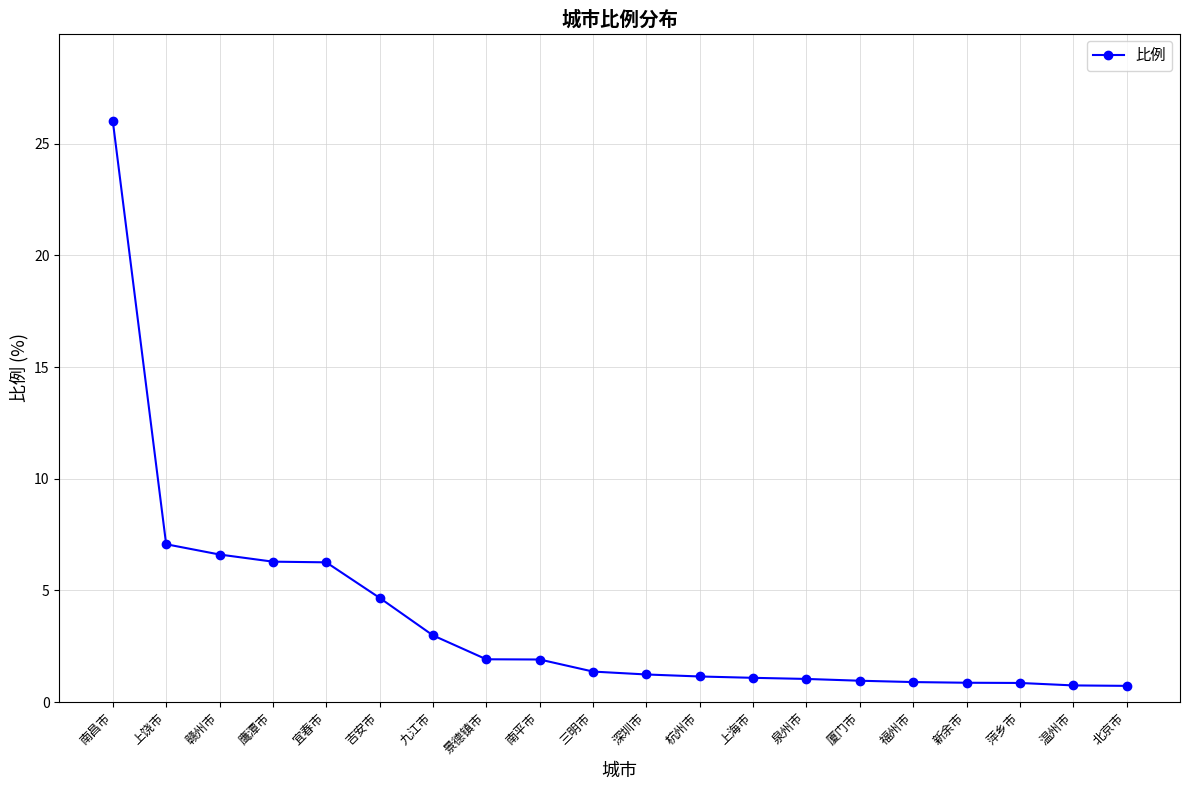

What is the smallest value displayed?

0.7